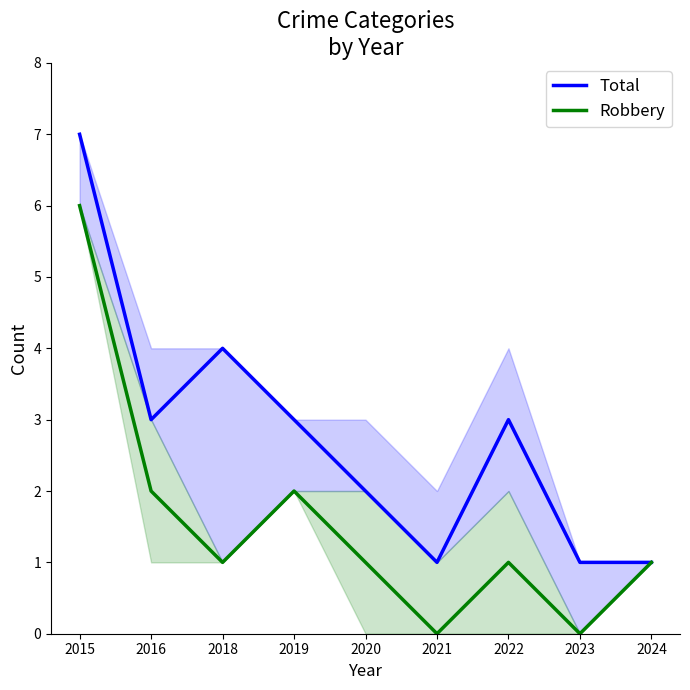

How many lines are shown in the chart?

2